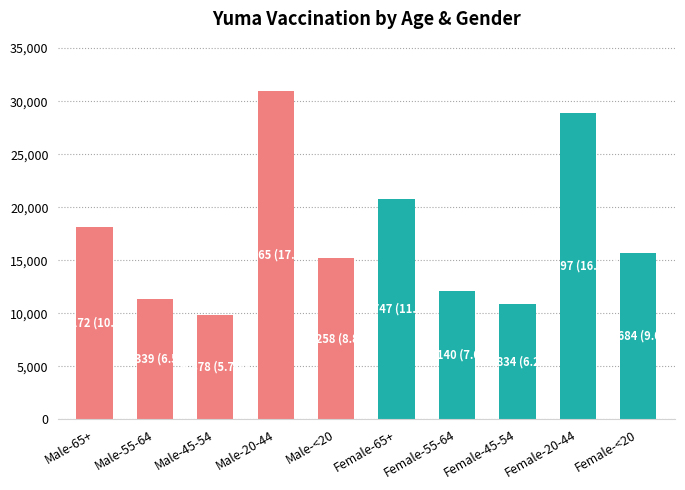

Read the value at Male-65+, to the nearest 50.

18150